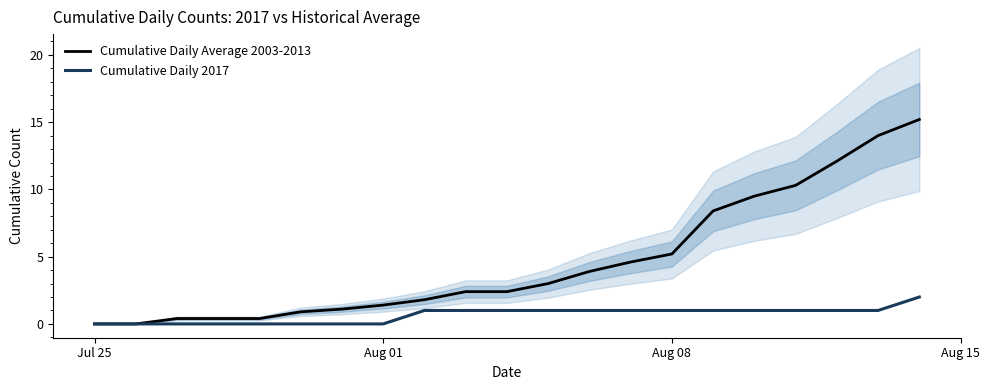

What are all the series names shown in the legend?

Cumulative Daily Average 2003-2013, Cumulative Daily 2017